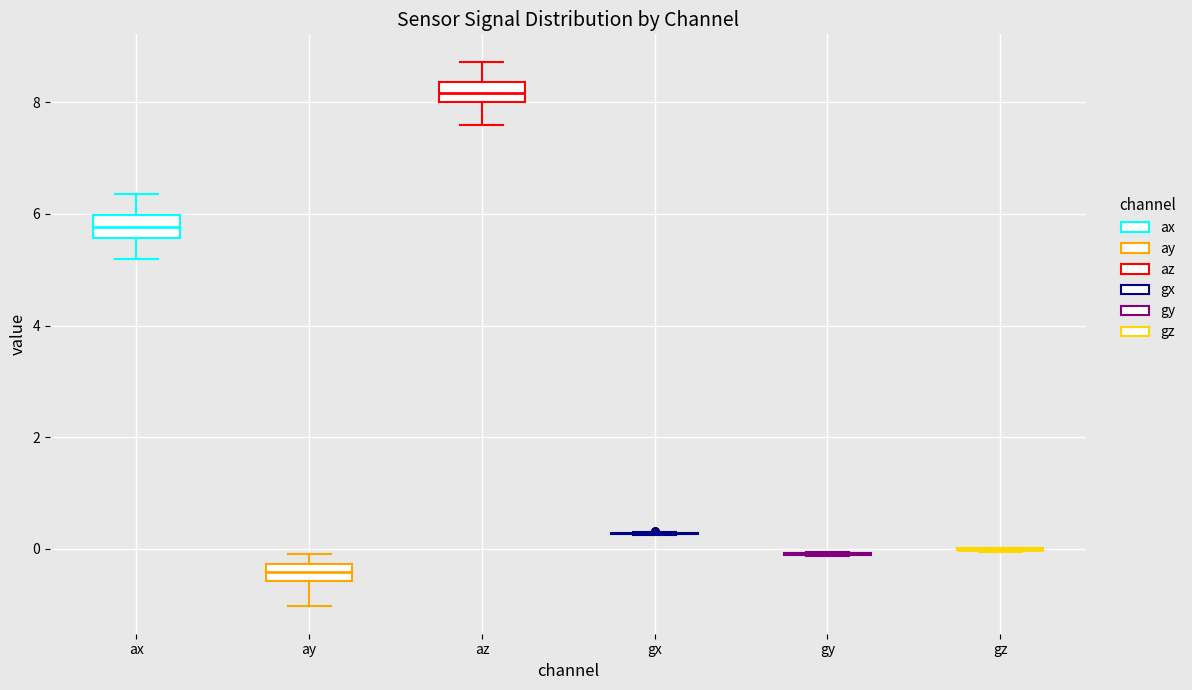

Reading left to right, read every box against the y-axis: the position of its median line, the range the box covers, and the ends of its whiskers. The values are not printed on the chart, so give them approximately, as read against the axis.

ax: median 5.8, box 5.6 to 6.0, whiskers 5.2 to 6.4
ay: median -0.4, box -0.6 to -0.2, whiskers -1.0 to 0.0
az: median 8.2, box 8.0 to 8.4, whiskers 7.6 to 8.8
gx: box collapsed to a line at 0.2, whiskers 0.2 to 0.4
gy: box collapsed to a line at 0.0, whiskers -0.2 to 0.0
gz: box collapsed to a line at 0.0, whiskers 0.0 to 0.0